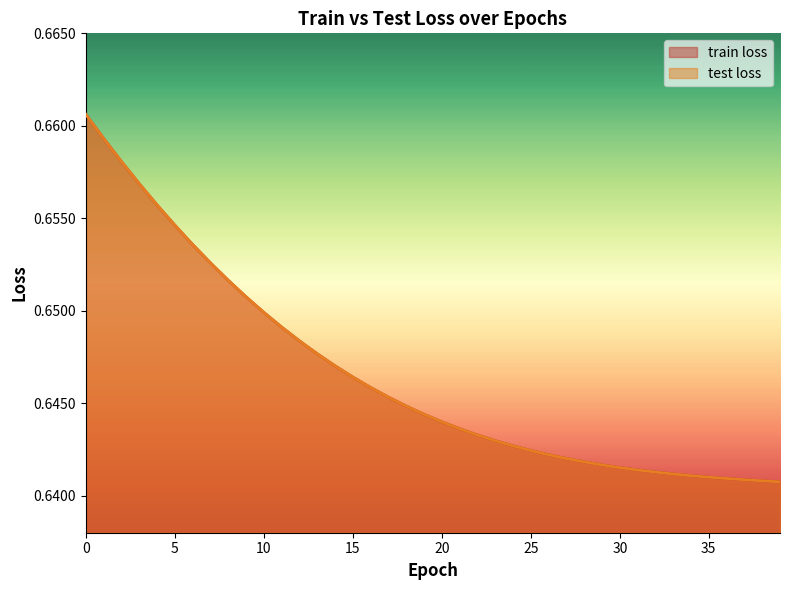

Rank the categories by train loss value from lowest to highest.

39, 38, 37, 36, 35, 34, 33, 32, 31, 30, 29, 28, 27, 26, 25, 24, 23, 22, 21, 20, 19, 18, 17, 16, 15, 14, 13, 12, 11, 10, 9, 8, 7, 6, 5, 4, 3, 2, 1, 0